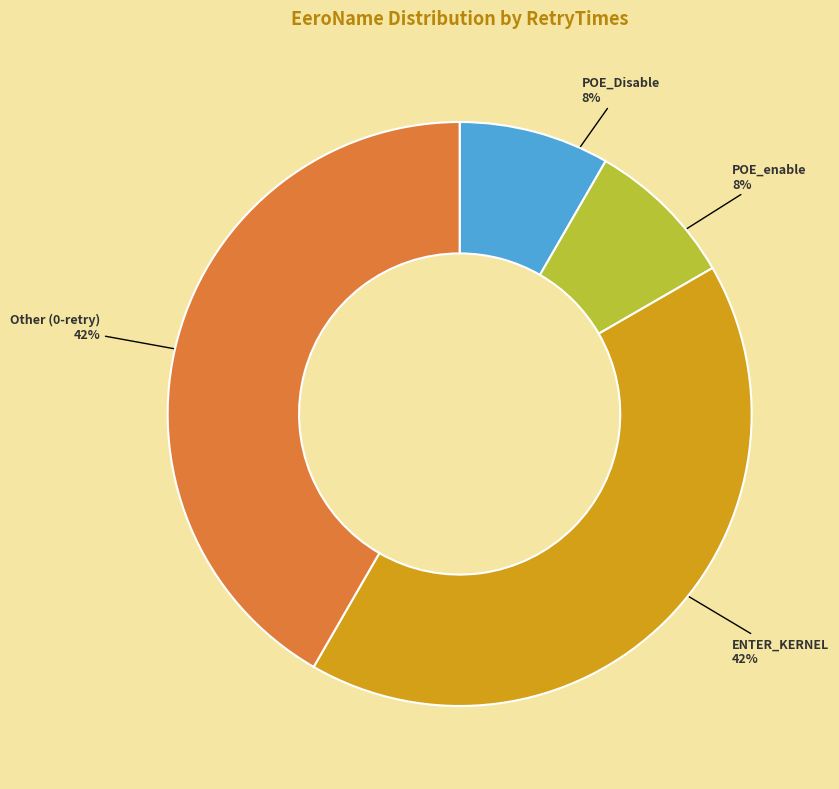

The ENTER_KERNEL slice represents 42% of the pie. True or false?

True